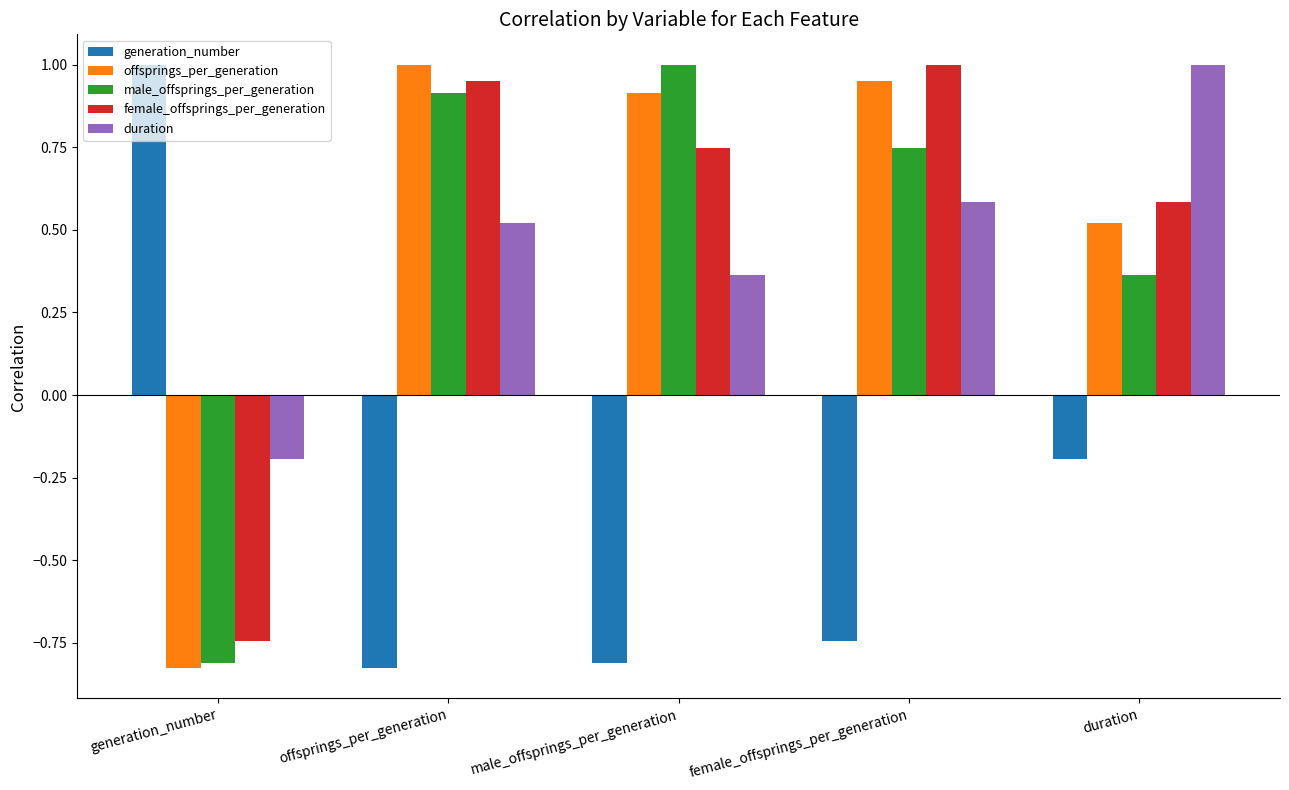

How many positive values does the duration series have?

4